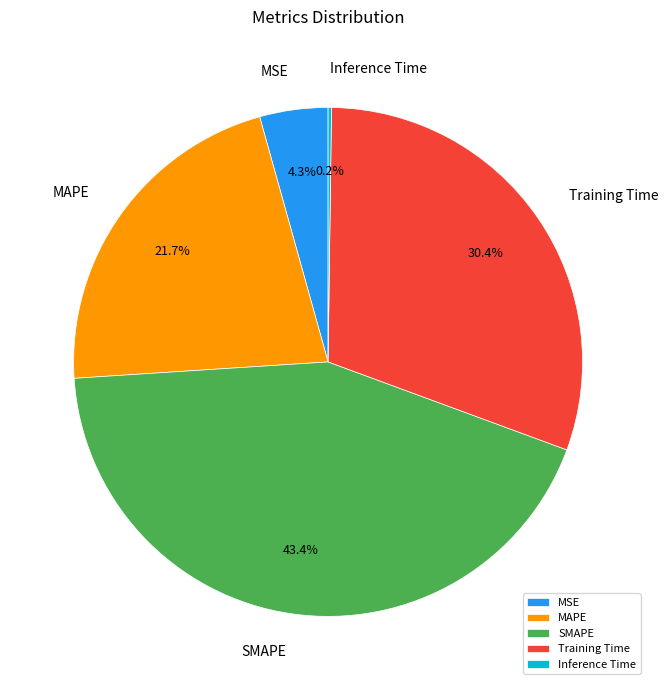

Is the sum of Training Time and MSE greater than half?

No